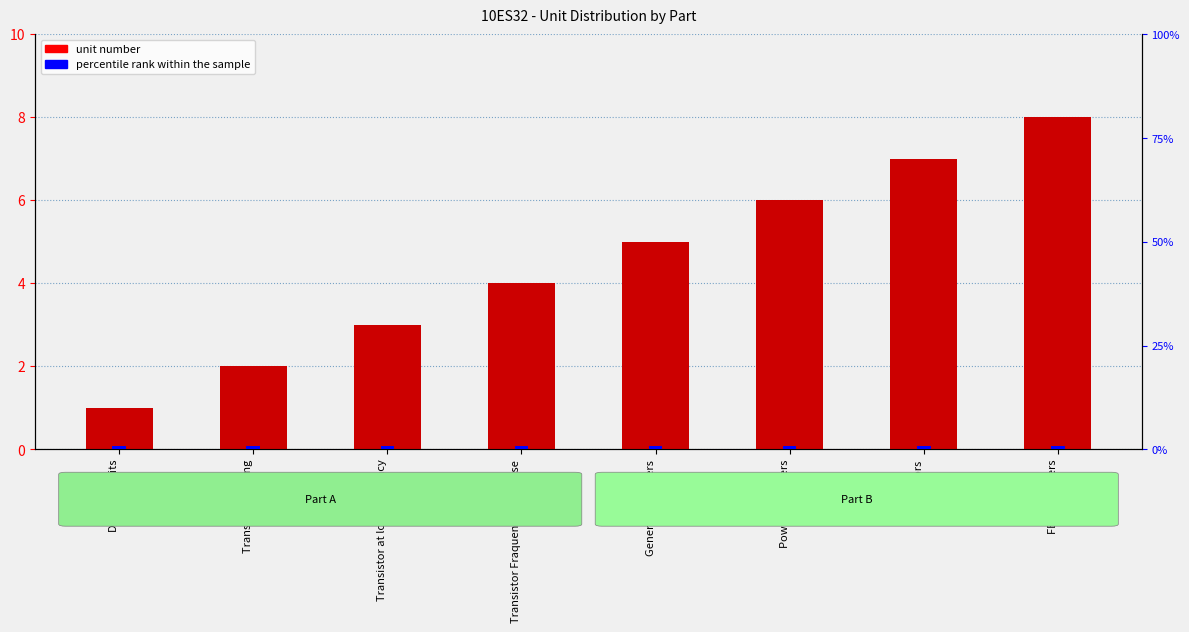

What is the label of the 7th bar from the right?

Transistor Biasing